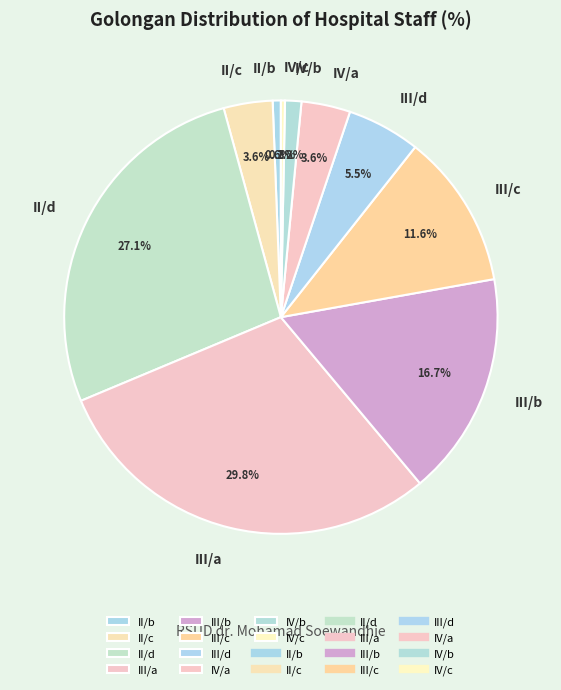

Which slice is the largest?

III/a